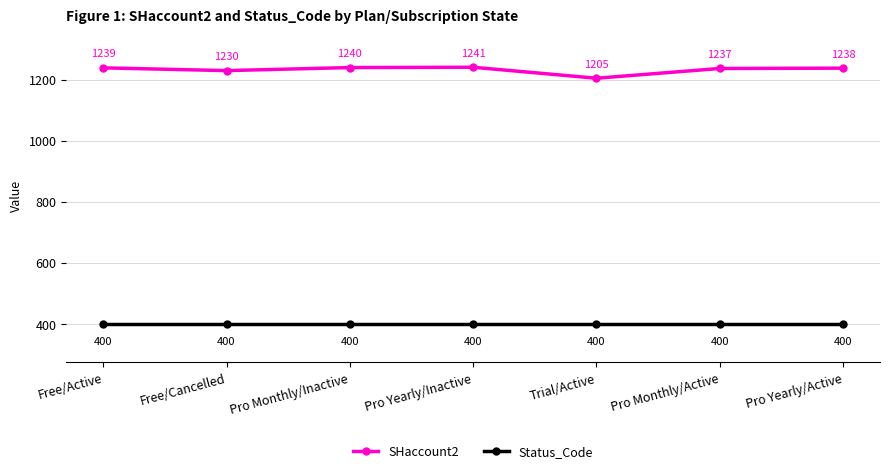

What is the average value of the SHaccount2 series?

1233